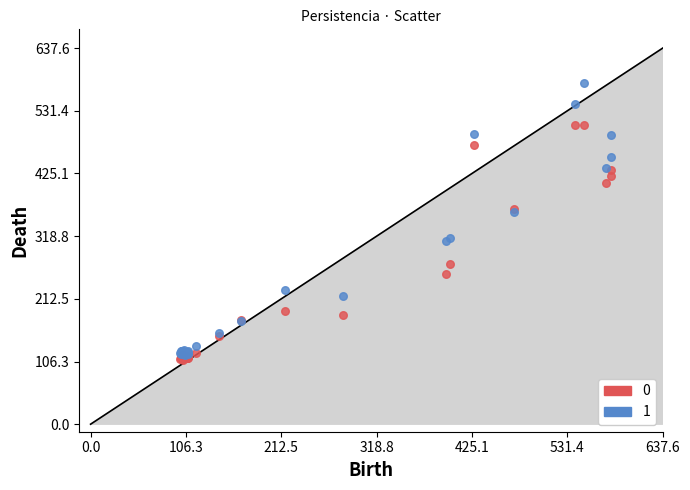

What are all the series names shown in the legend?

0, 1